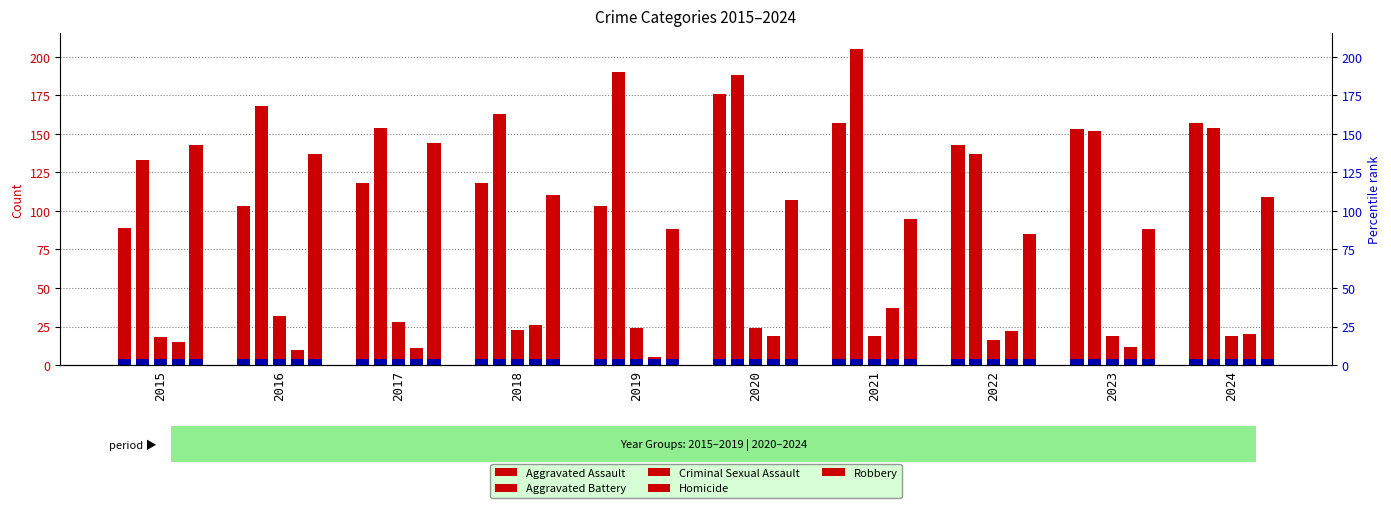

Which label corresponds to the largest value in the chart?

2021